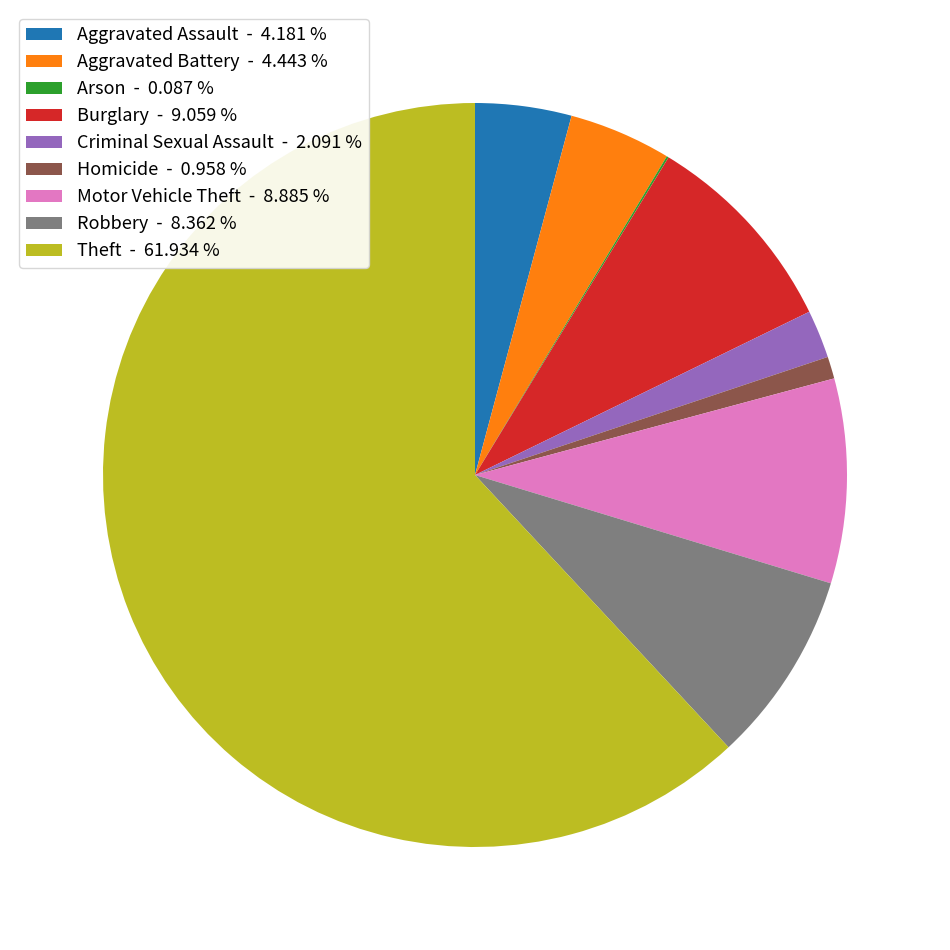

Approximately how many times larger is the value at Motor Vehicle Theft - 8.885 % compared to Criminal Sexual Assault - 2.091 %?

4.2